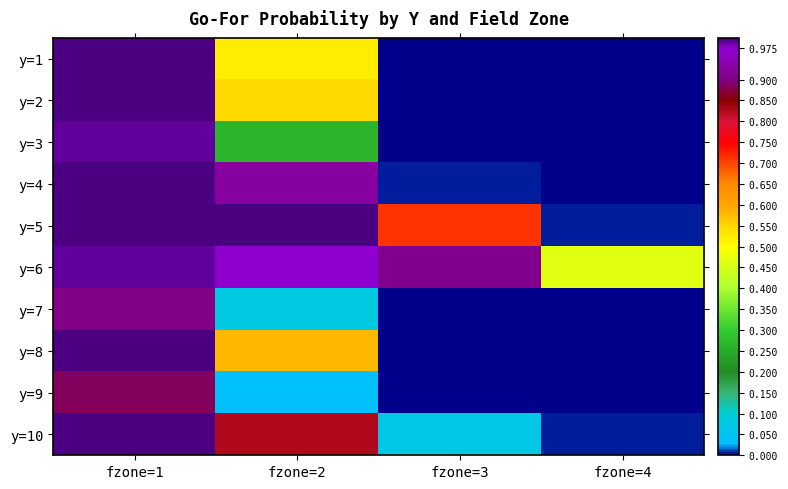

Which has a higher value, fzone=4 or fzone=1?

fzone=1